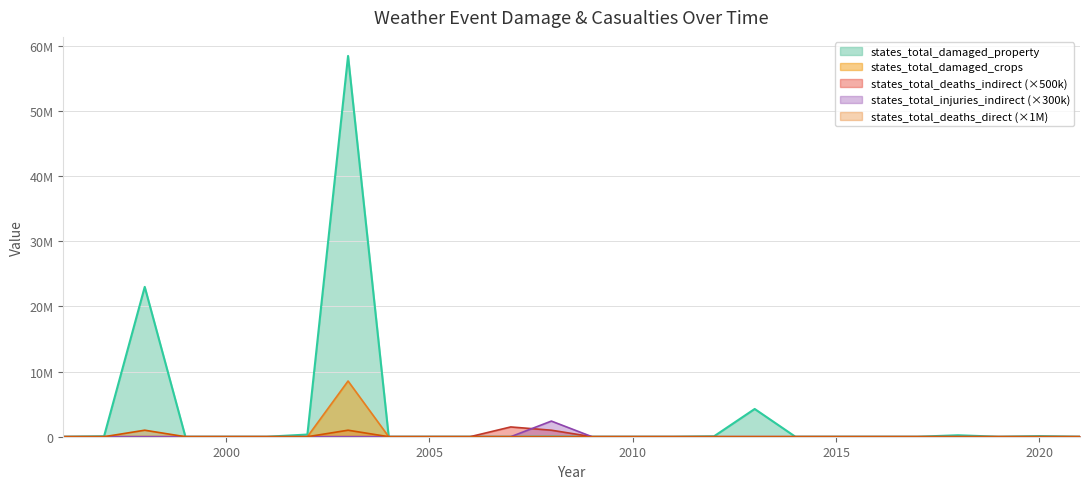

Does the chart display data point markers on the line(s)?

No